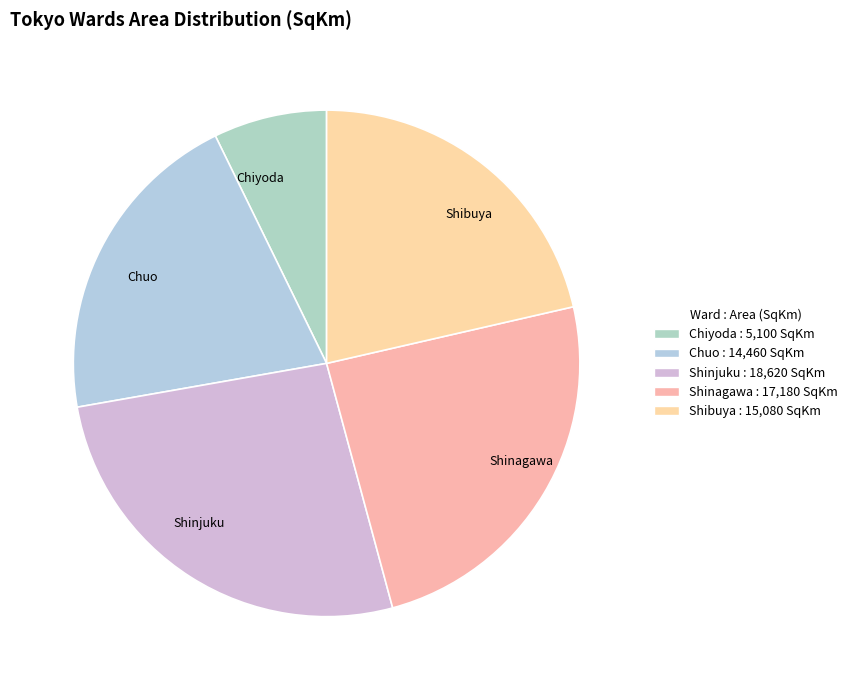

Does Shinagawa represent more than half of the total?

No